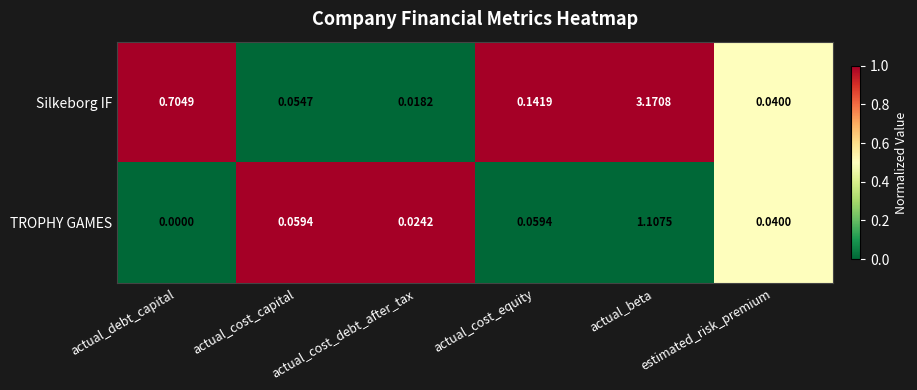

At which label is TROPHY GAMES closest to 0?

actual_debt_capital